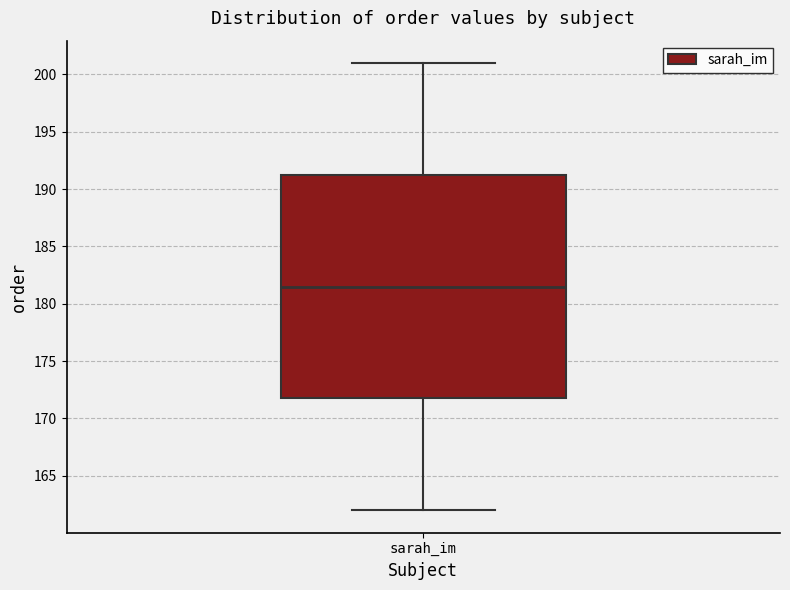

Read this box plot against the y-axis: the position of the median line, the range covered by the box, and the ends of both whiskers. The values are not printed on the chart, so give them approximately, as read against the axis.

median 181.5, box 172.0 to 191.5, whiskers 162.0 to 201.0